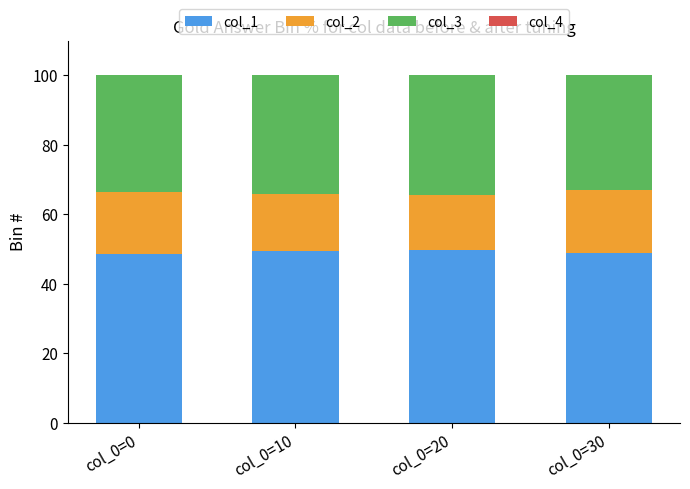

Does the chart contain any negative values?

No